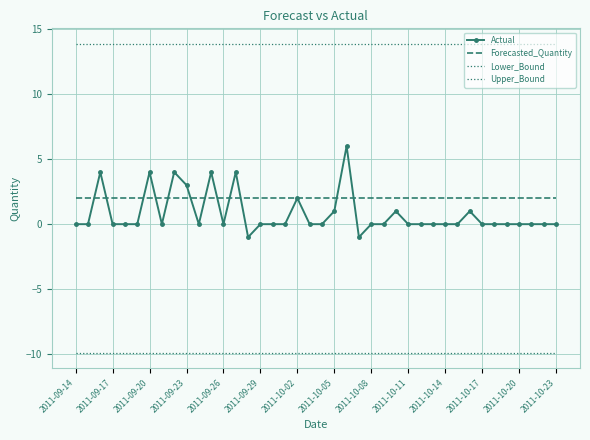

True or false: Forecasted_Quantity and Actual intersect in this chart.

True